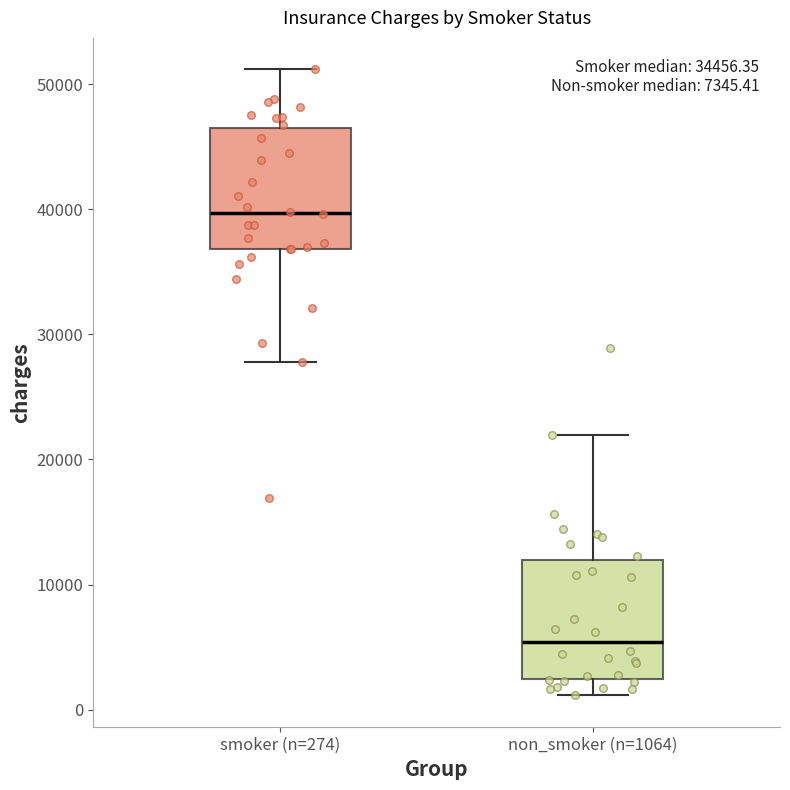

Which box's median line is the lowest?

non_smoker (n=1064)